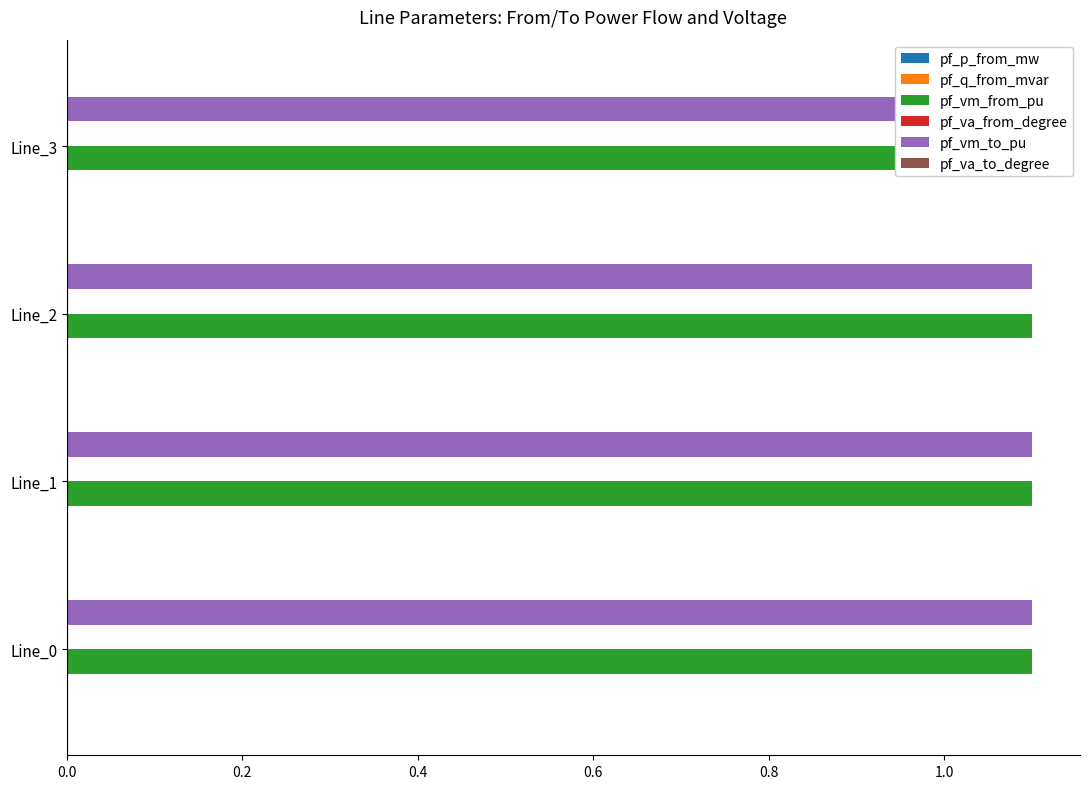

At which category is the sum across all series the highest?

Line_2